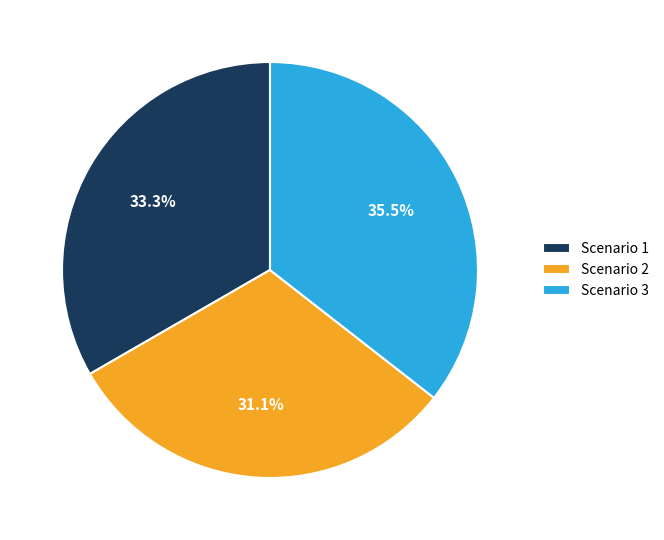

To the nearest percent, what is the difference between the Scenario 1 and Scenario 3 slice percentages?

2%